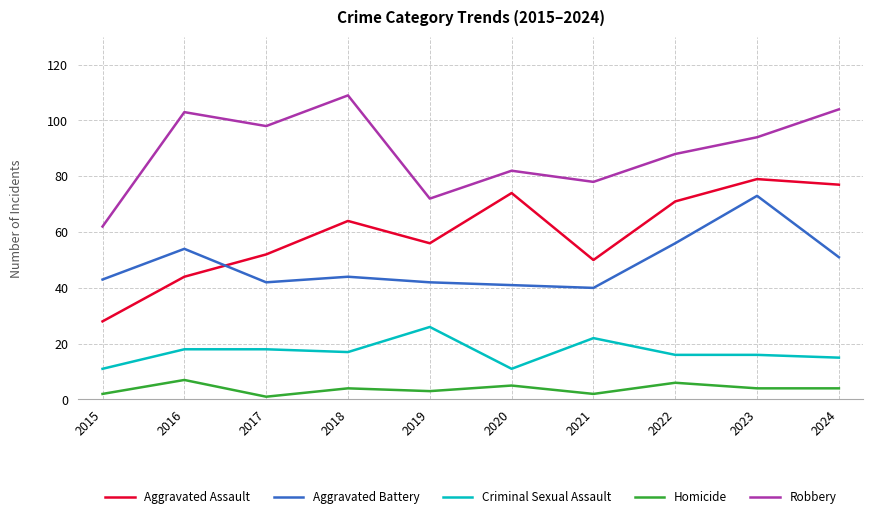

What is the smallest value displayed?

1